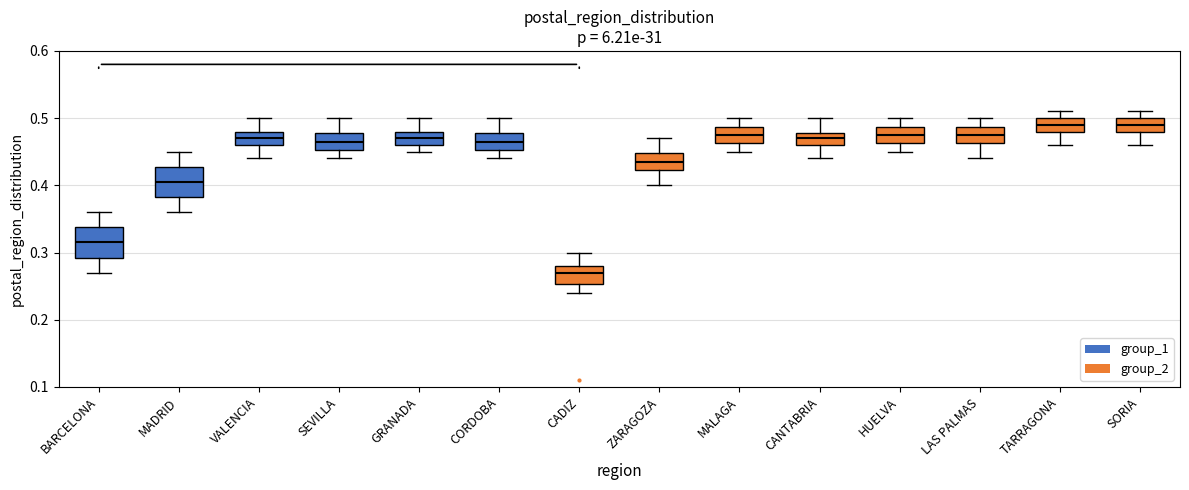

Reading left to right, read every box against the y-axis: the position of its median line, the range the box covers, and the ends of its whiskers. The values are not printed on the chart, so give them approximately, as read against the axis.

BARCELONA: median 0.32, box 0.29 to 0.34, whiskers 0.27 to 0.36
MADRID: median 0.41, box 0.38 to 0.43, whiskers 0.36 to 0.45
VALENCIA: median 0.47, box 0.46 to 0.48, whiskers 0.44 to 0.50
SEVILLA: median 0.47, box 0.45 to 0.48, whiskers 0.44 to 0.50
GRANADA: median 0.47, box 0.46 to 0.48, whiskers 0.45 to 0.50
CORDOBA: median 0.47, box 0.45 to 0.48, whiskers 0.44 to 0.50
CADIZ: median 0.27, box 0.25 to 0.28, whiskers 0.24 to 0.30
ZARAGOZA: median 0.44, box 0.42 to 0.45, whiskers 0.40 to 0.47
MALAGA: median 0.48, box 0.46 to 0.49, whiskers 0.45 to 0.50
CANTABRIA: median 0.47, box 0.46 to 0.48, whiskers 0.44 to 0.50
HUELVA: median 0.48, box 0.46 to 0.49, whiskers 0.45 to 0.50
LAS PALMAS: median 0.48, box 0.46 to 0.49, whiskers 0.44 to 0.50
TARRAGONA: median 0.49, box 0.48 to 0.50, whiskers 0.46 to 0.51
SORIA: median 0.49, box 0.48 to 0.50, whiskers 0.46 to 0.51